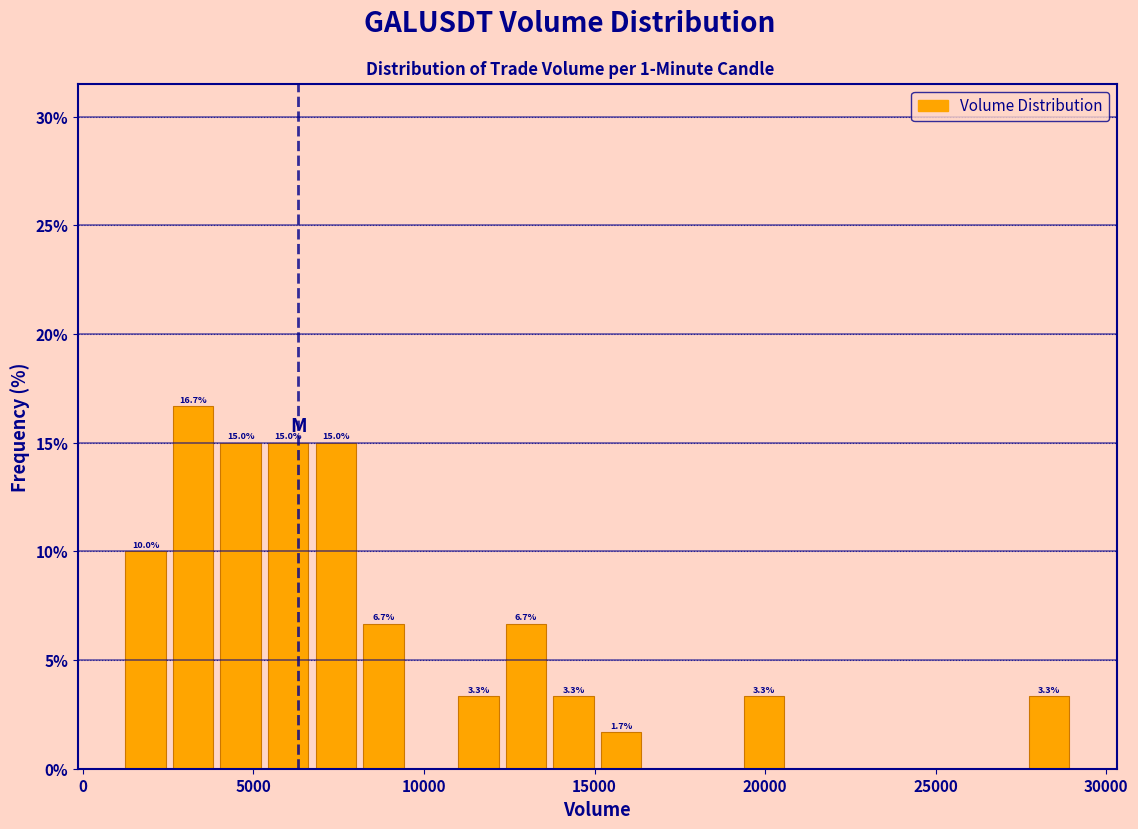

Read against the x-axis, roughly where is the centre of the tallest bar?

3000